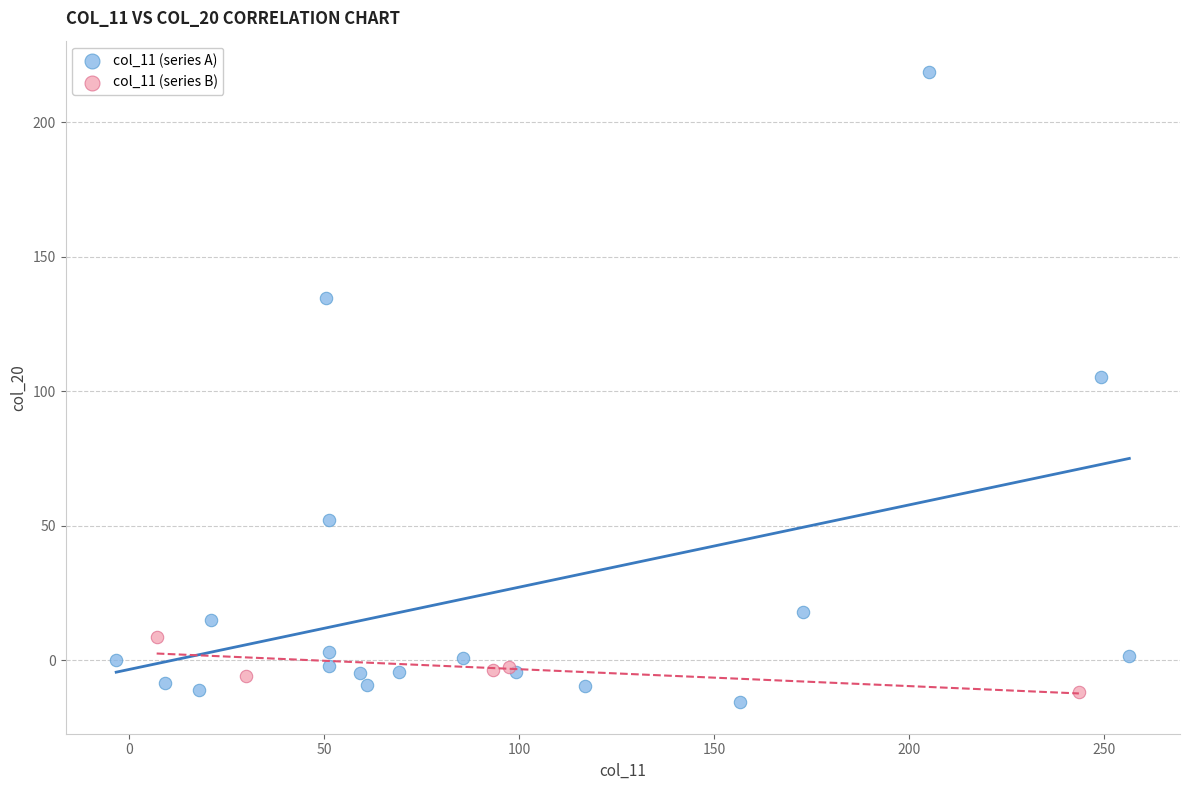

What are all the series names shown in the legend?

col_11 (series A), col_11 (series B)